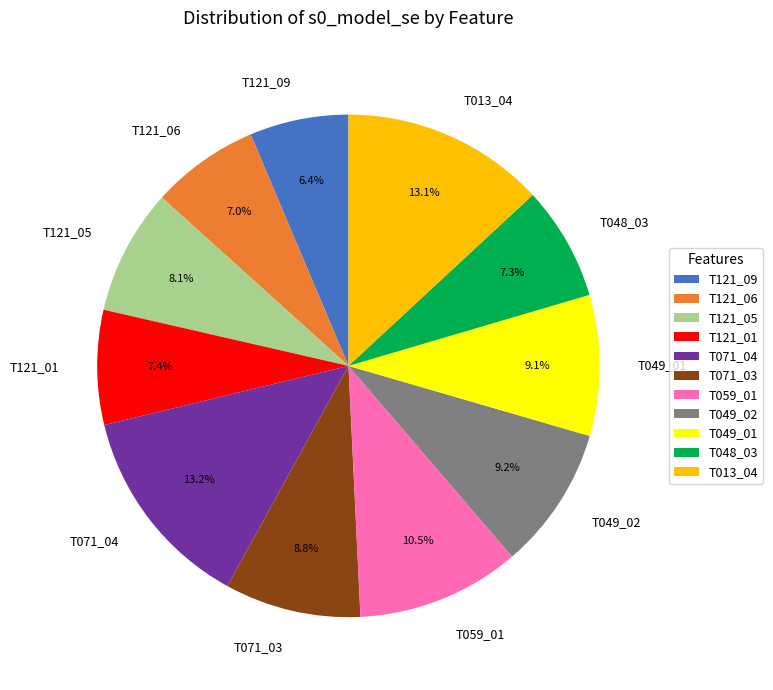

To the nearest percent, what is the difference between the largest and smallest slice percentages?

7%